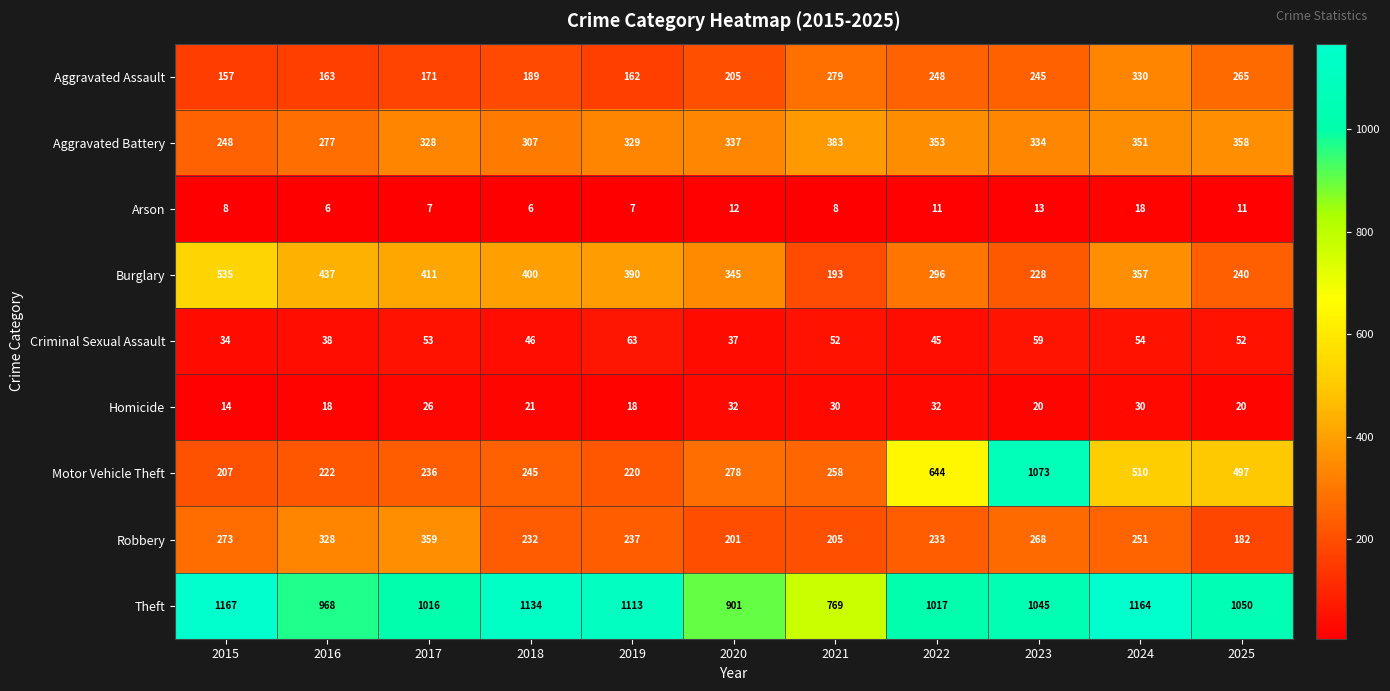

Which series changed the most between 2024 and 2025?

Burglary